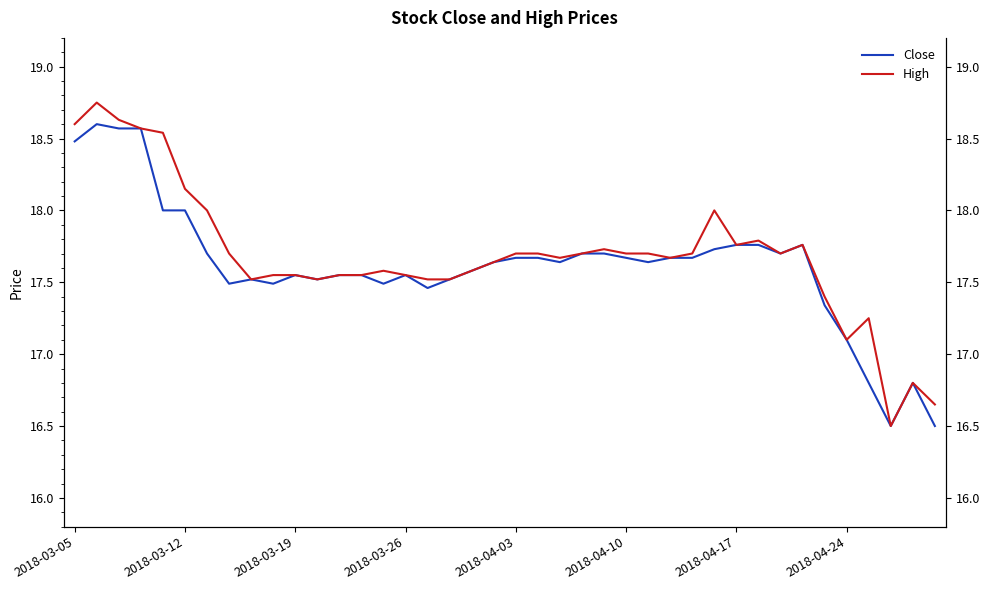

True or false: Close and High cross at least once.

False